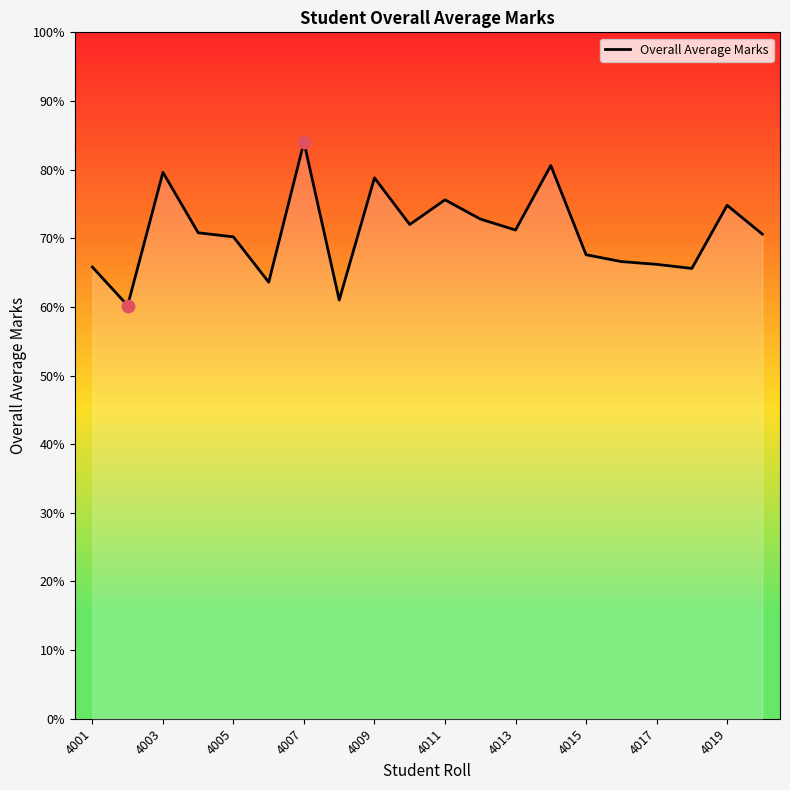

What is the smallest value displayed?

60.2